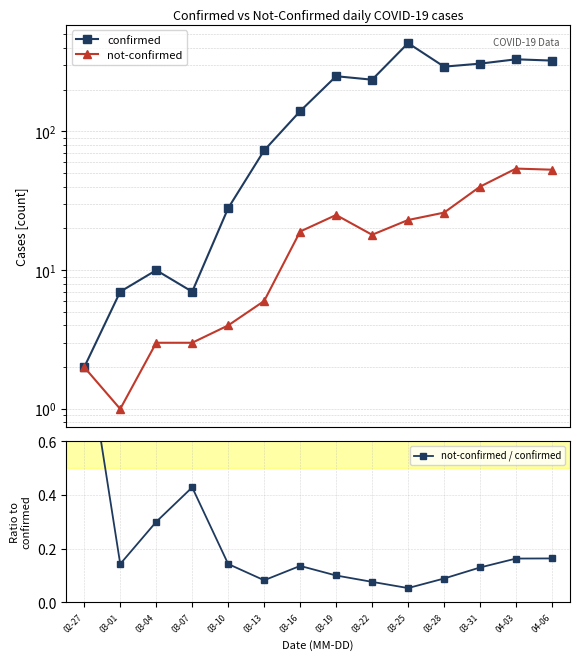

How many categories are shown in the chart?

14